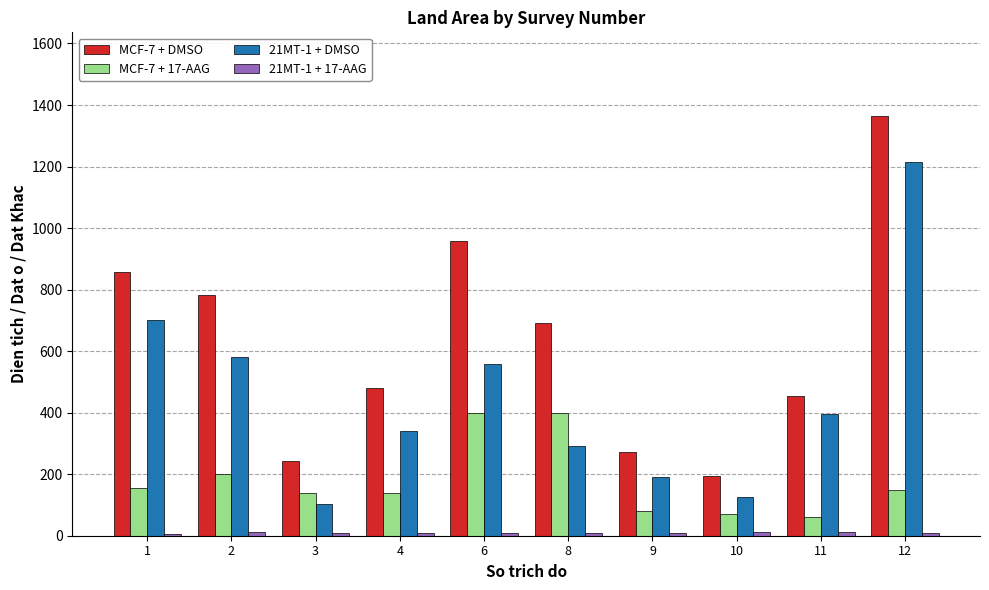

The value of MCF-7 + 17-AAG at 6 is 400.0. True or false?

True